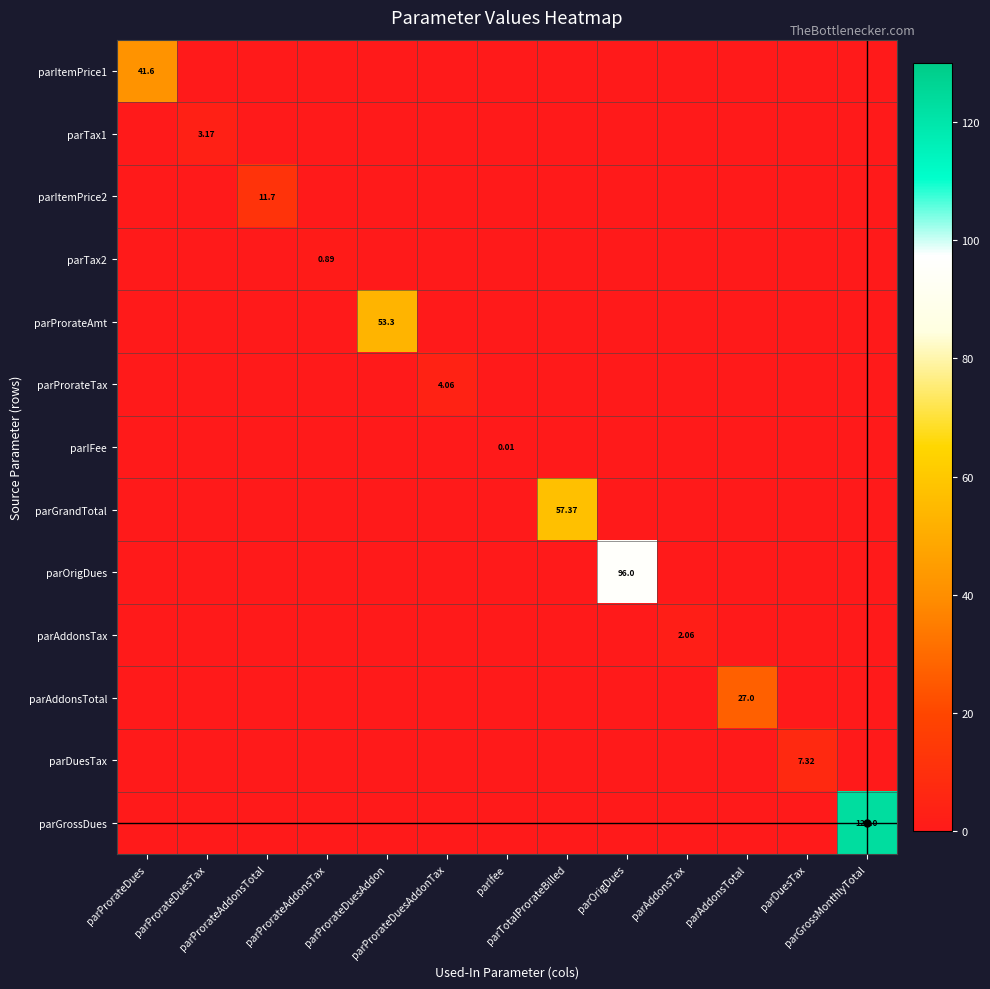

Between parDuesTax and parAddonsTax, which is larger?

parDuesTax